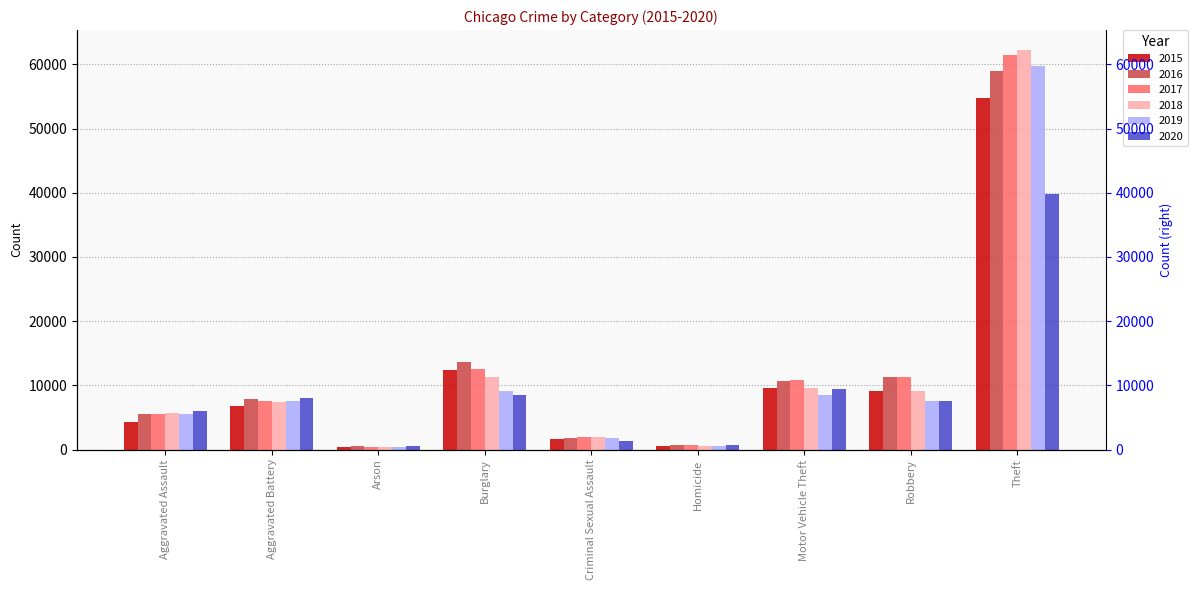

At Theft, list the series in order from smallest to largest.

2020, 2015, 2016, 2019, 2017, 2018